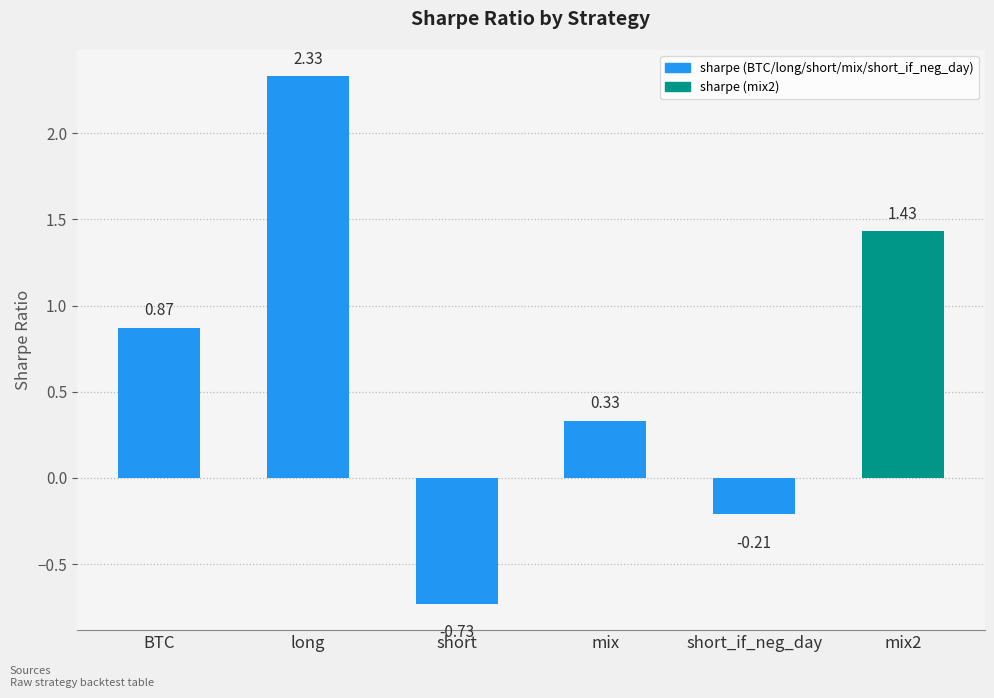

Which has a higher value, BTC or short?

BTC